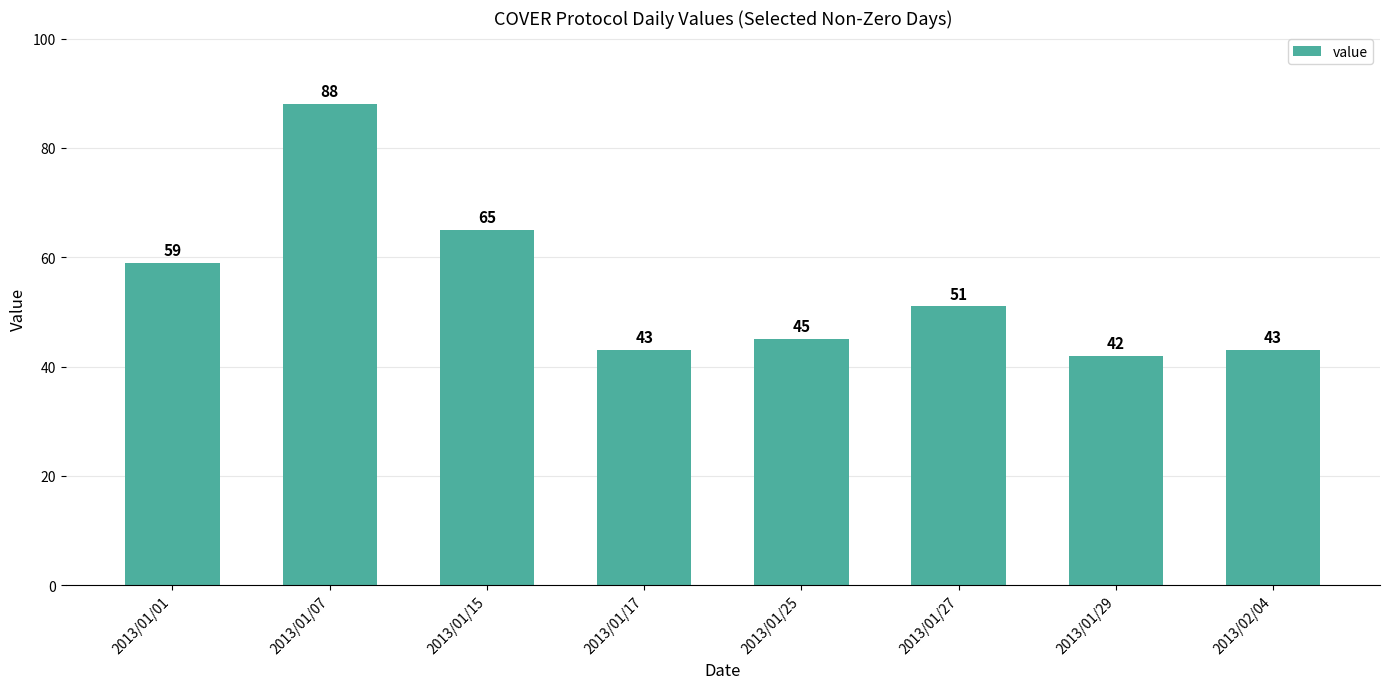

Where is the data nearest to the value 65?

2013/01/15